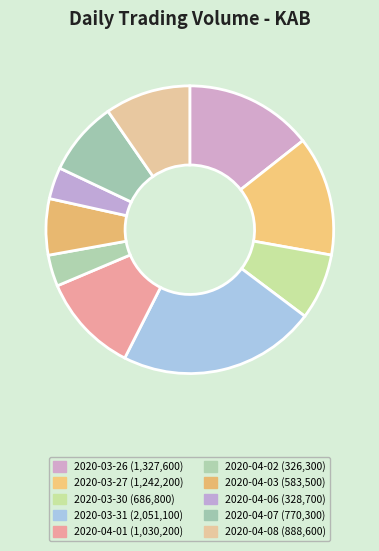

To the nearest percent, what is the difference between the largest and smallest slice percentages?

19%